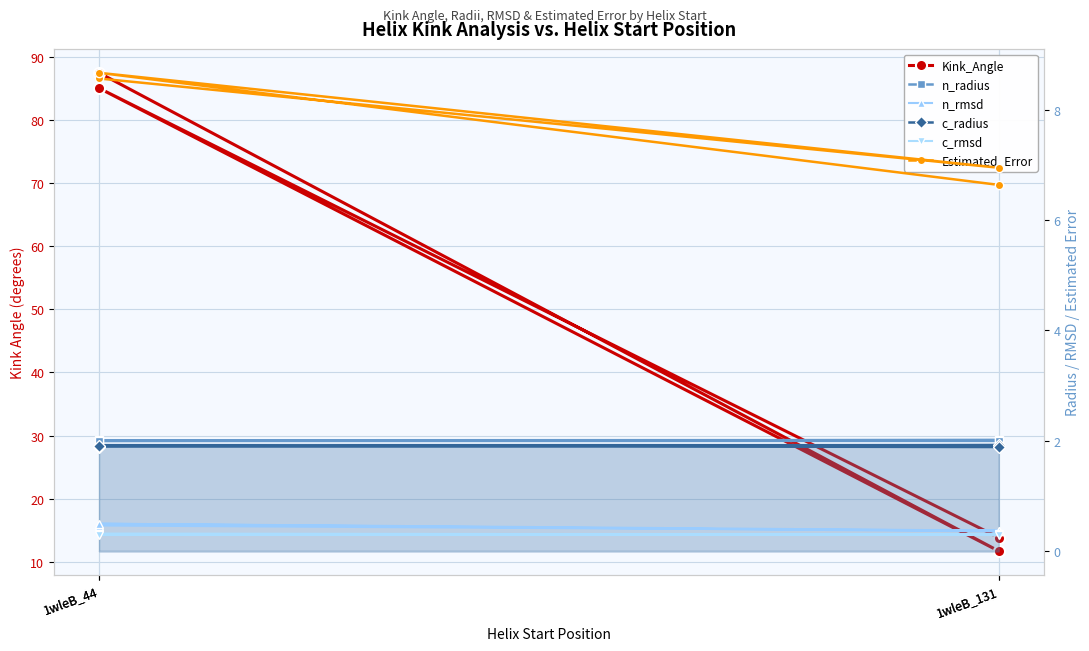

Reading left to right, what are all the values shown in this chart?

Kink_Angle: 1wleB_44=87.5	1wleB_131=11.7	1wleB_44=85.0	1wleB_131=13.8
n_radius: 1wleB_44=2.0	1wleB_131=2.0	1wleB_44=2.0	1wleB_131=2.0
n_rmsd: 1wleB_44=0.5	1wleB_131=0.4	1wleB_44=0.5	1wleB_131=0.4
c_radius: 1wleB_44=1.9	1wleB_131=1.9	1wleB_44=1.9	1wleB_131=1.9
c_rmsd: 1wleB_44=0.3	1wleB_131=0.3	1wleB_44=0.3	1wleB_131=0.3
Estimated_Error: 1wleB_44=8.6	1wleB_131=6.9	1wleB_44=8.7	1wleB_131=6.6